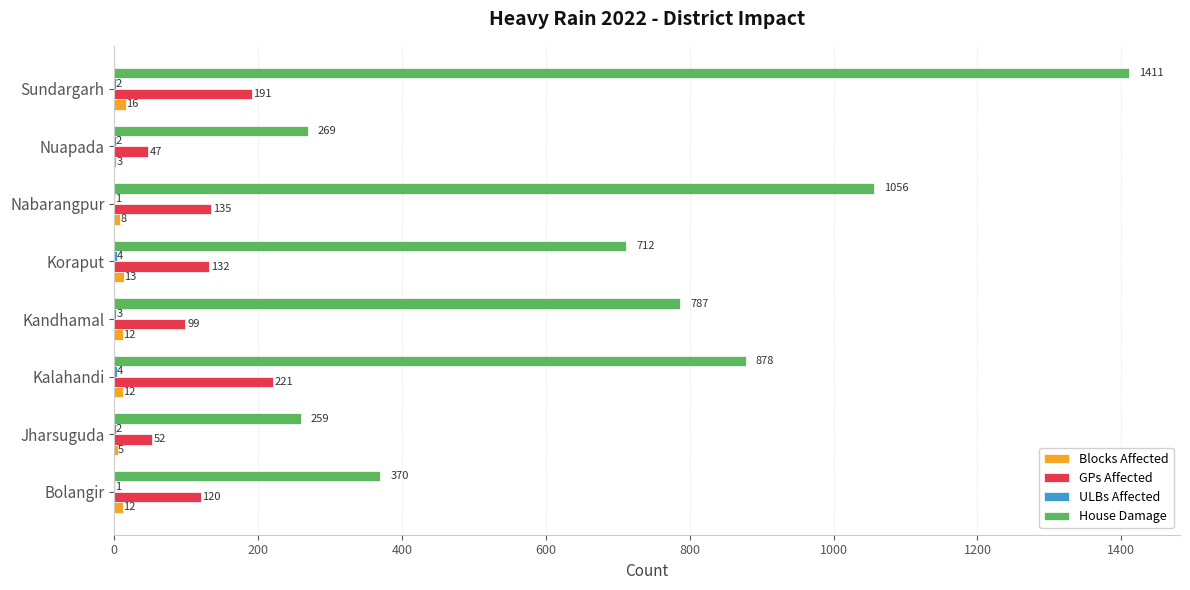

Which series has the largest total across all categories?

House Damage